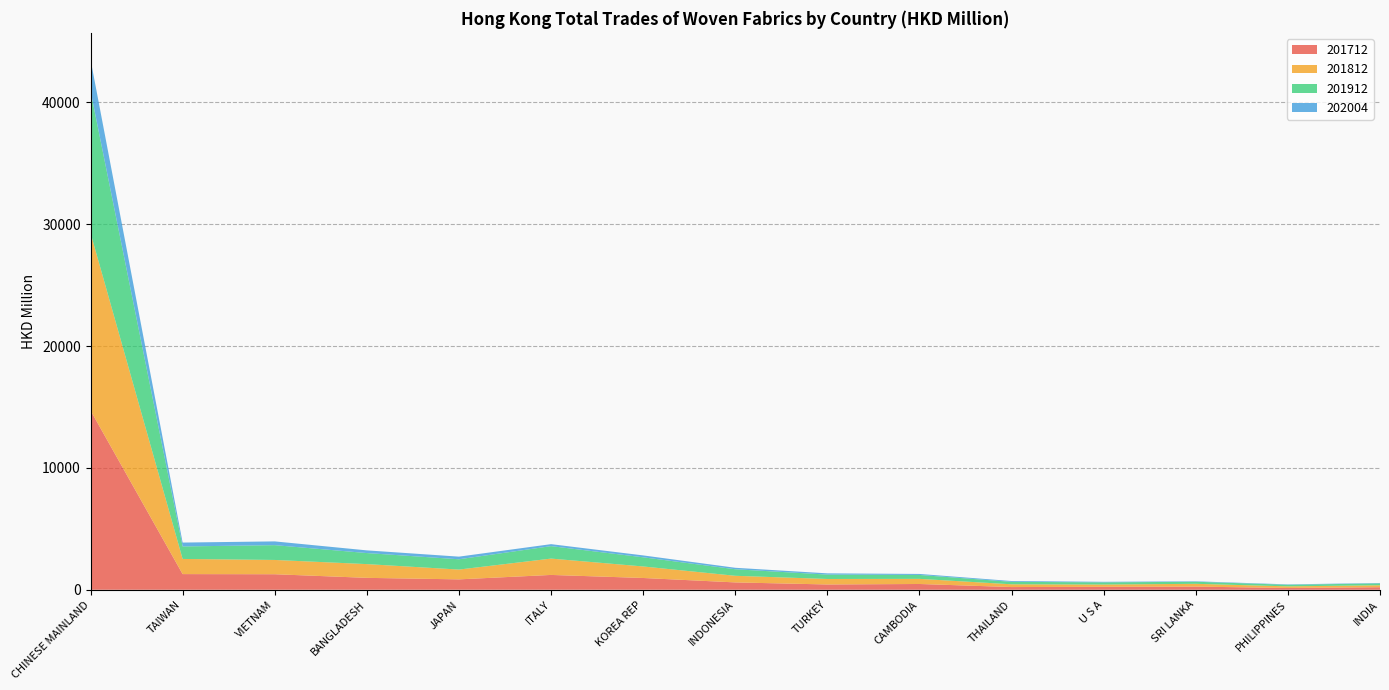

Reading left to right, list all the values displayed in this chart.

201712: 14712.1	1284.7	1273.6	977.1	852.6	1216.3	966.3	602.7	433.8	473.6	221.6	240.5	258.0	147.2	208.5
201812: 14571.6	1243.5	1172.0	1127.6	804.2	1341.5	945.0	542.8	451.2	420.2	226.6	187.8	229.4	131.4	161.3
201912: 11645.7	1025.2	1214.2	906.5	844.4	1020.7	752.4	536.3	358.7	321.1	201.6	178.0	168.7	129.3	153.6
202004: 2588.8	318.4	308.6	220.6	216.3	163.6	155.2	121.2	102.2	82.8	66.6	46.3	37.0	33.0	32.8